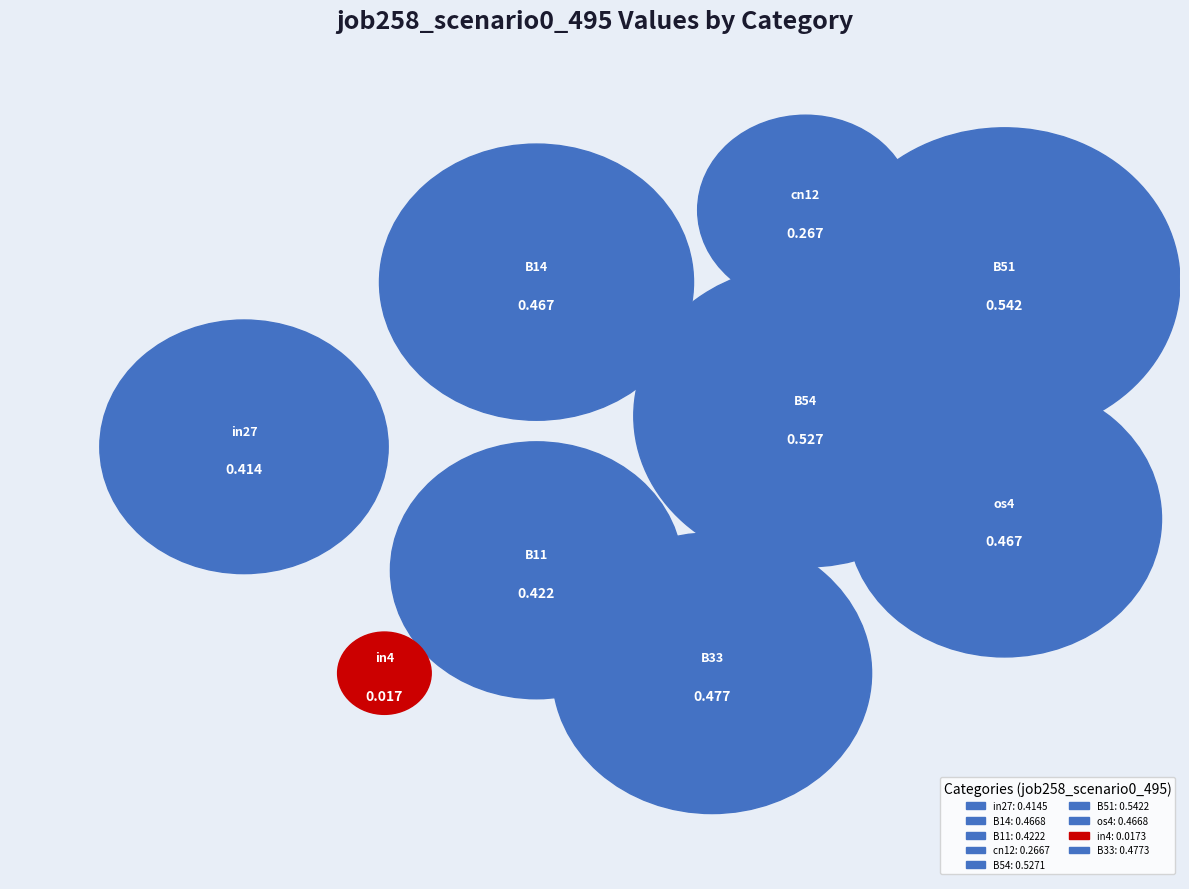

Is B14 the majority of the pie?

No